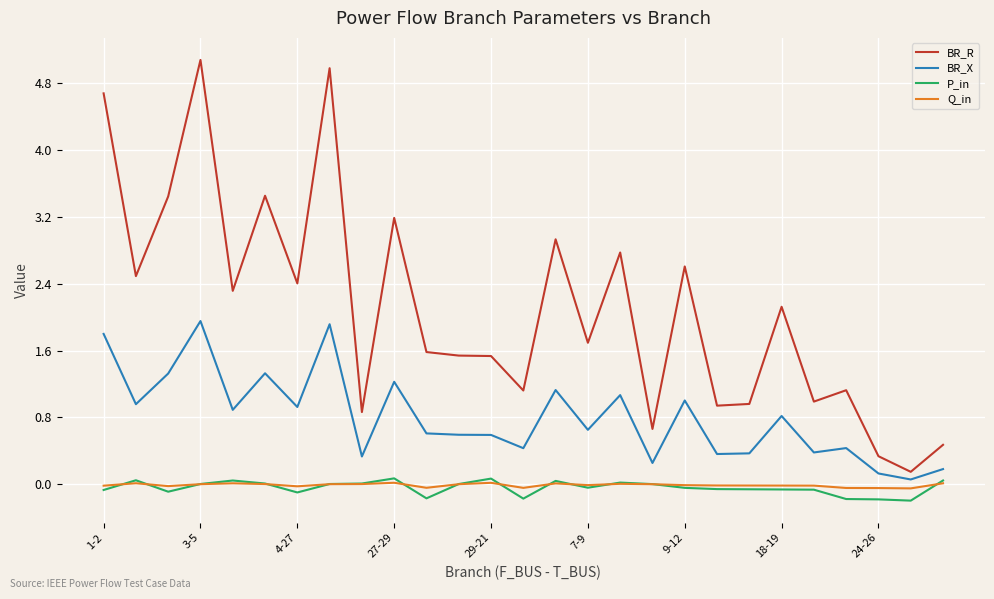

True or false: P_in and BR_X cross at least once.

False